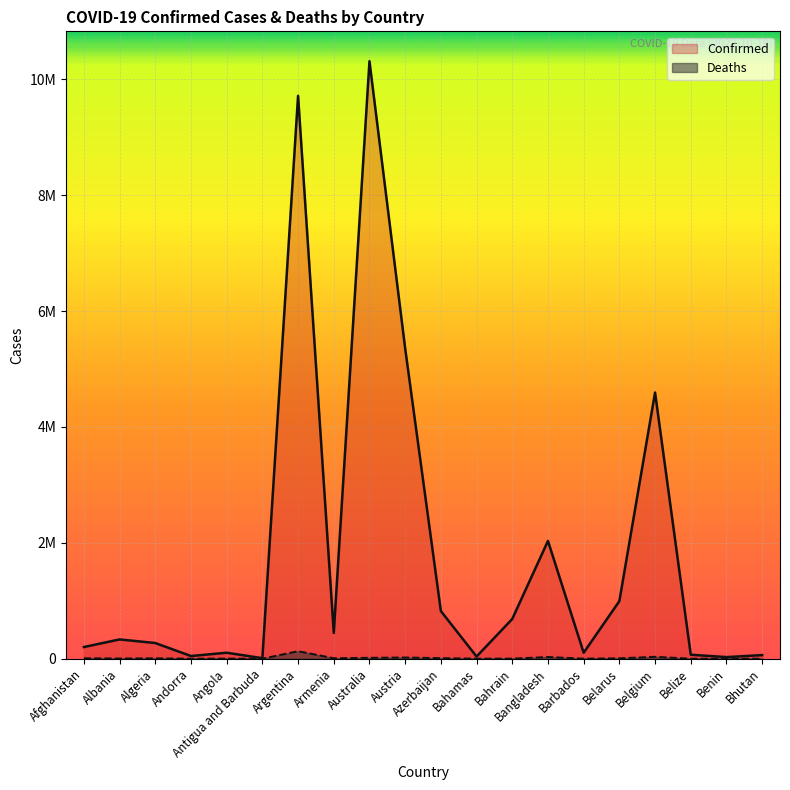

Reading right to left, extract all data points from this chart.

Confirmed: Bhutan=62248	Benin=27782	Belize=68926	Belgium=4594338	Belarus=994037	Barbados=103014	Bangladesh=2033119	Bahrain=686317	Bahamas=37334	Azerbaijan=822686	Austria=5356174	Australia=10312818	Armenia=444869	Argentina=9715464	Antigua and Barbuda=9106	Angola=103131	Andorra=46366	Algeria=270766	Albania=332673	Afghanistan=201503
Deaths: Bhutan=21	Benin=163	Belize=687	Belgium=32810	Belarus=7118	Barbados=560	Bangladesh=29408	Bahrain=1523	Bahamas=833	Azerbaijan=9935	Austria=20943	Australia=15490	Armenia=8706	Argentina=129970	Antigua and Barbuda=146	Angola=1917	Andorra=155	Algeria=6881	Albania=3592	Afghanistan=7812